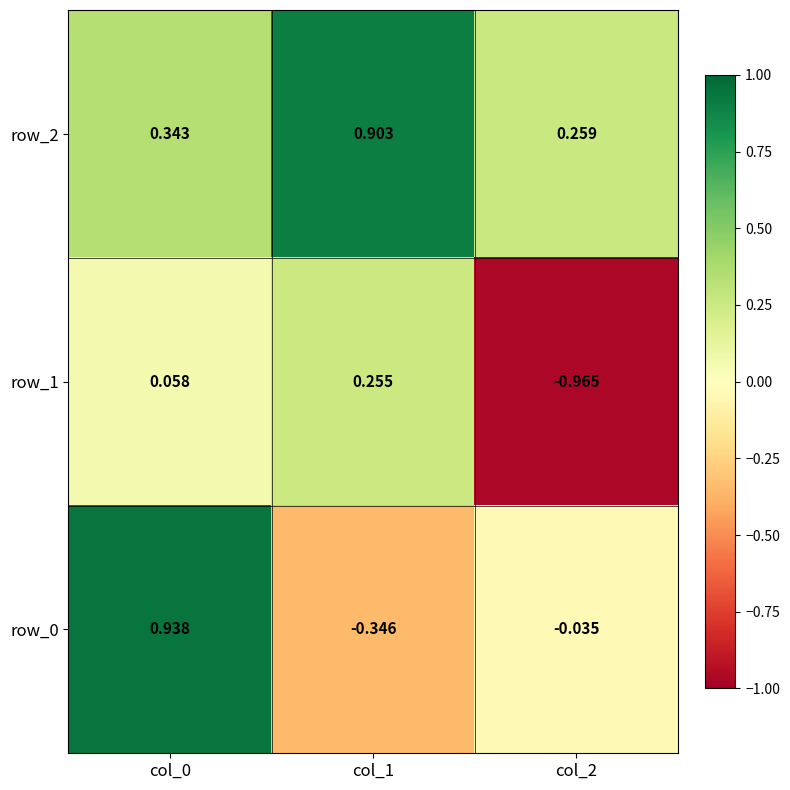

Rank the series at col_1 from lowest to highest value.

row_0, row_1, row_2